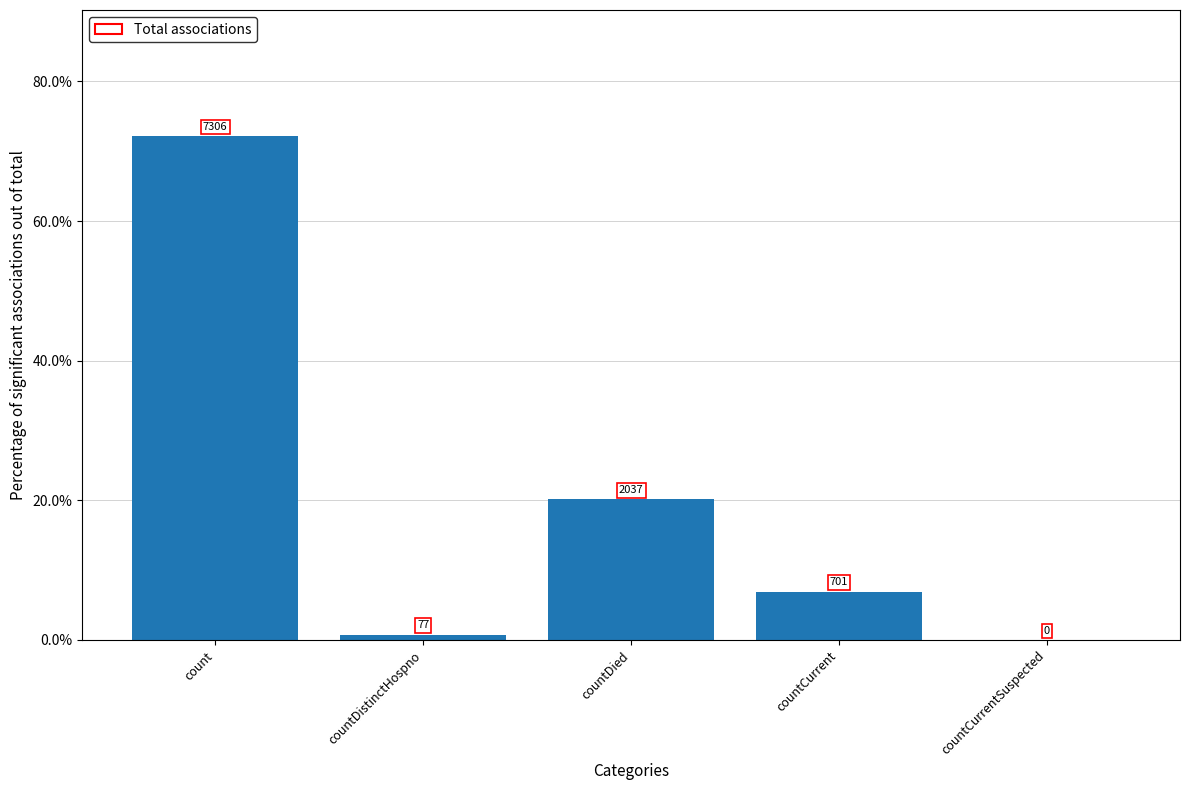

Read the value at countDistinctHospno.

0.8